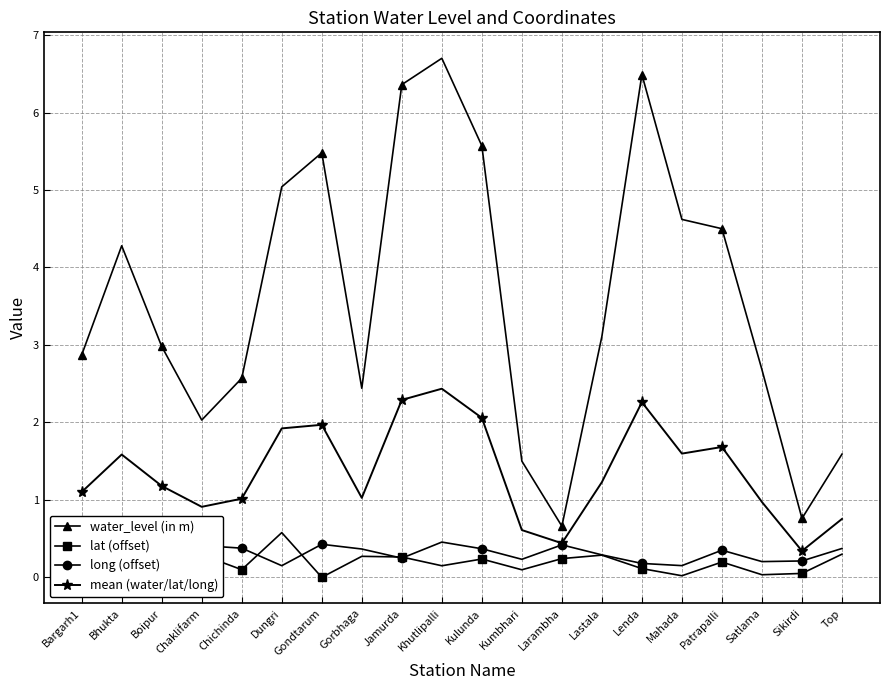

True or false: water_level (in m) has a value of 4.3 at Bhukta.

True